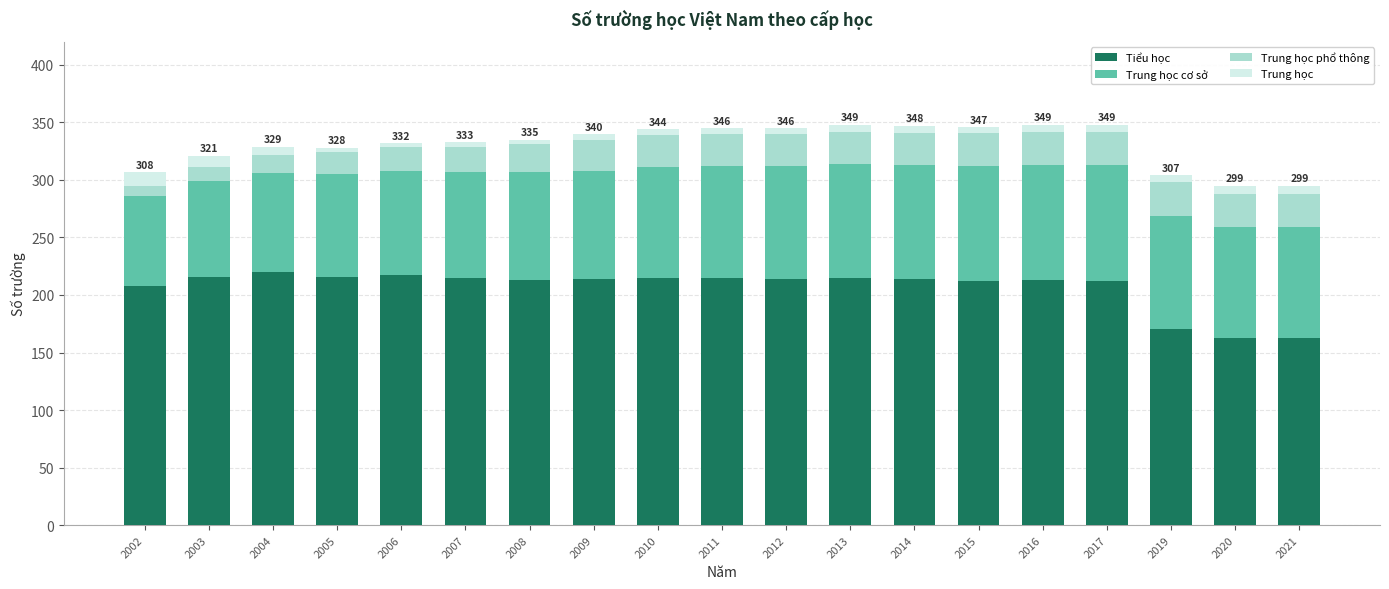

The value of Tiểu học at 2021 is 219. True or false?

False